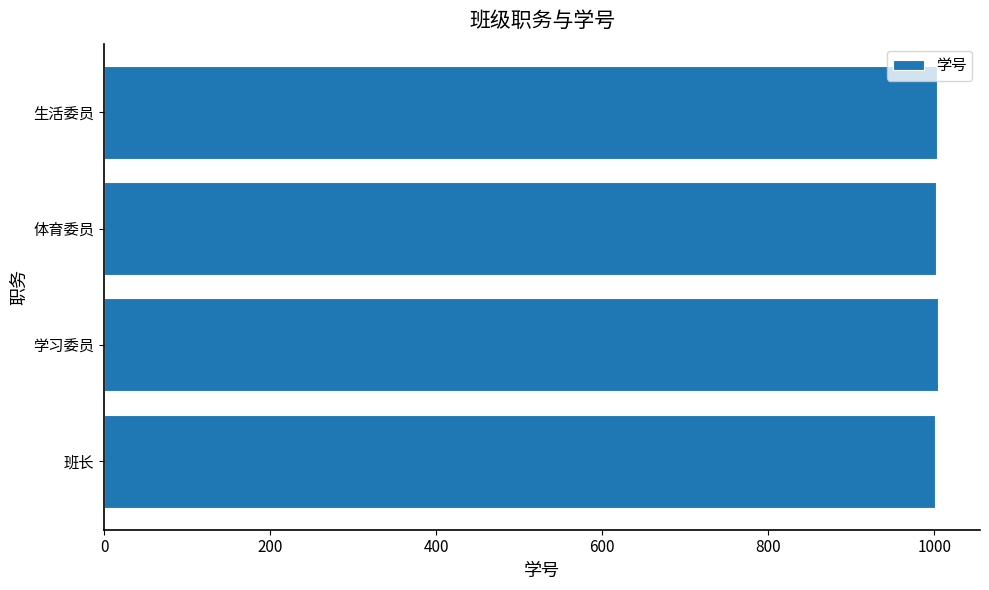

The value at 生活委员 is 1004. True or false?

True